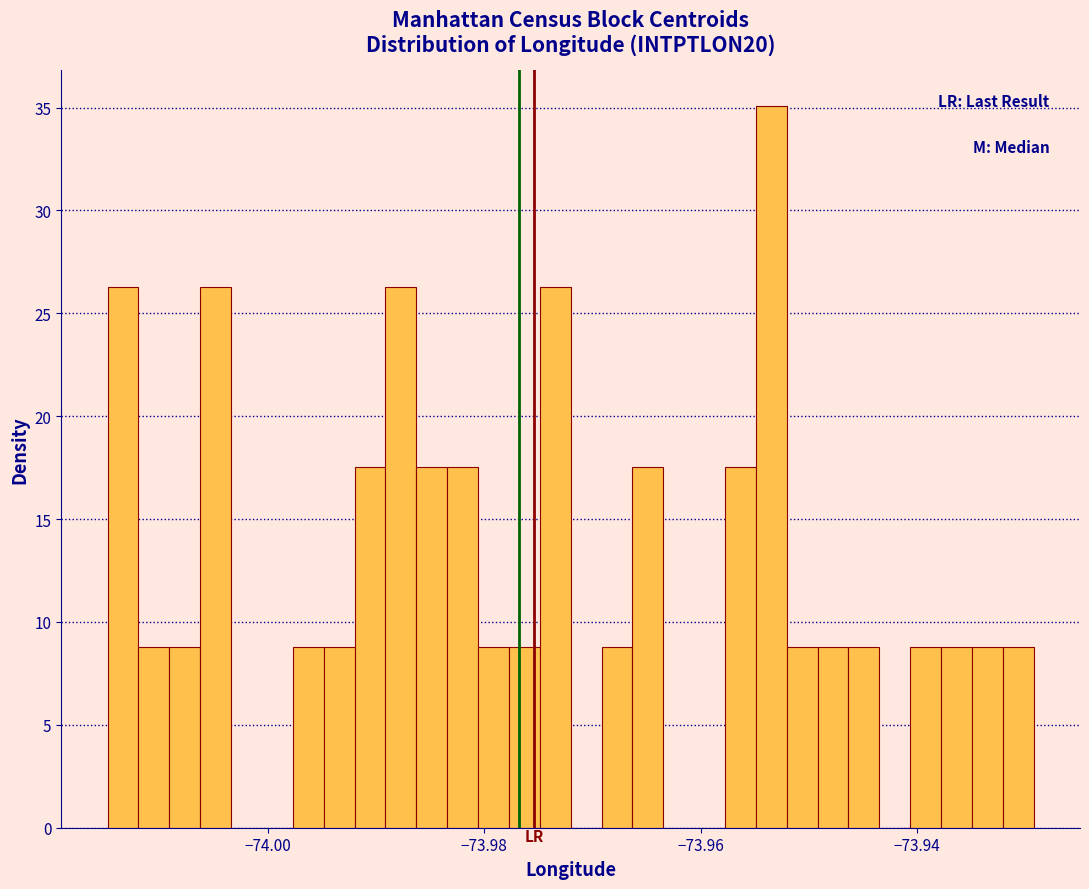

Read against the x-axis, roughly where is the centre of the tallest bar?

-73.954